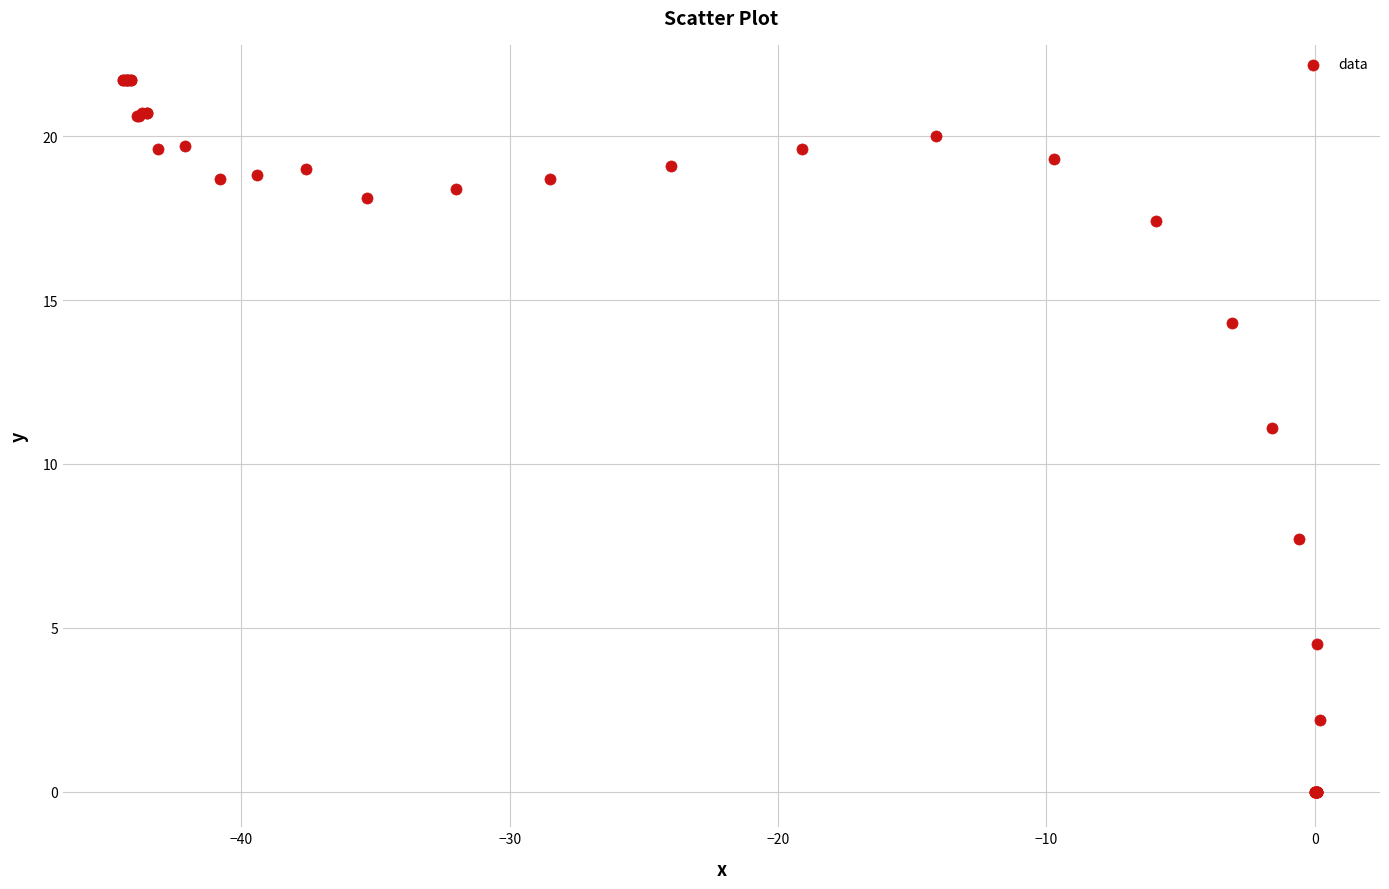

What Y value in the scatter plot is closest to 10?

11.1